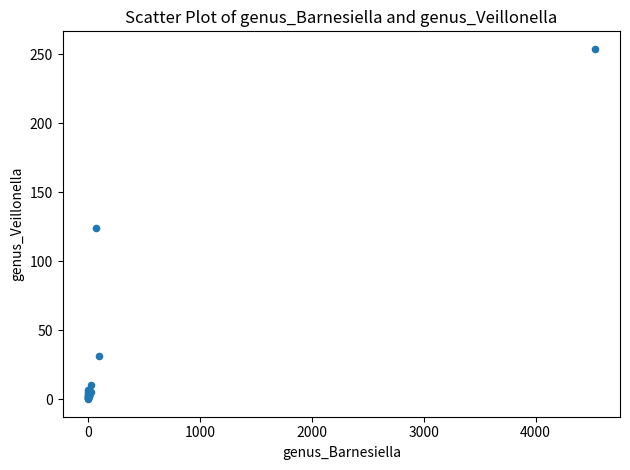

What Y value in the scatter plot is closest to 127?

124